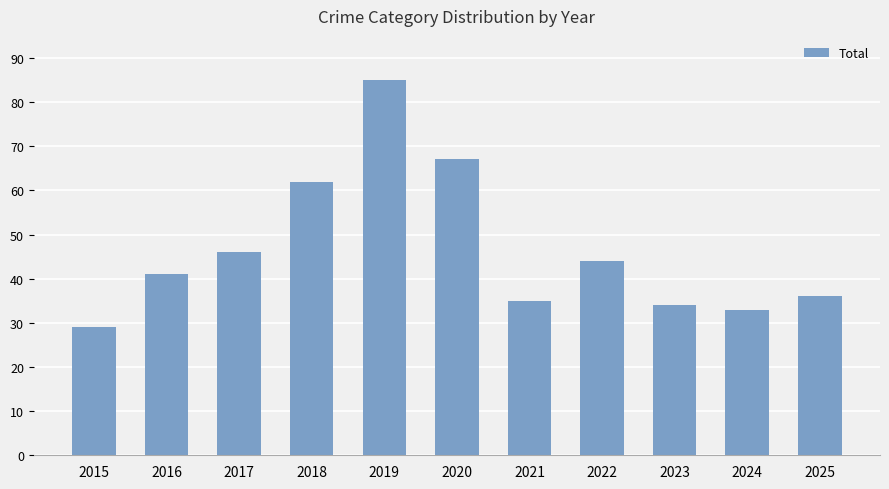

Is it true that the value at 2021 is 35?

True